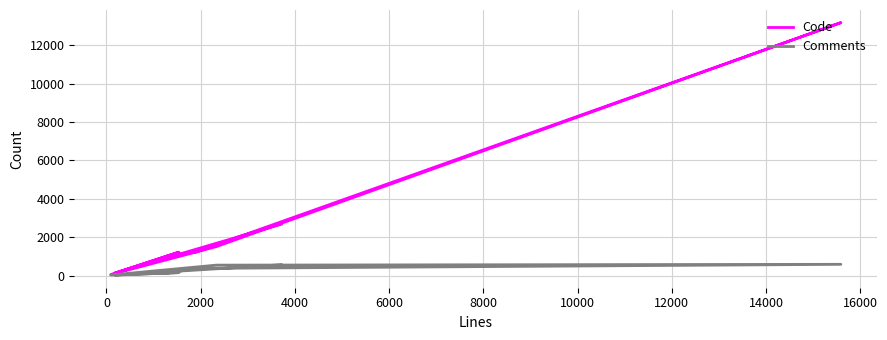

What are all the series names shown in the legend?

Code, Comments